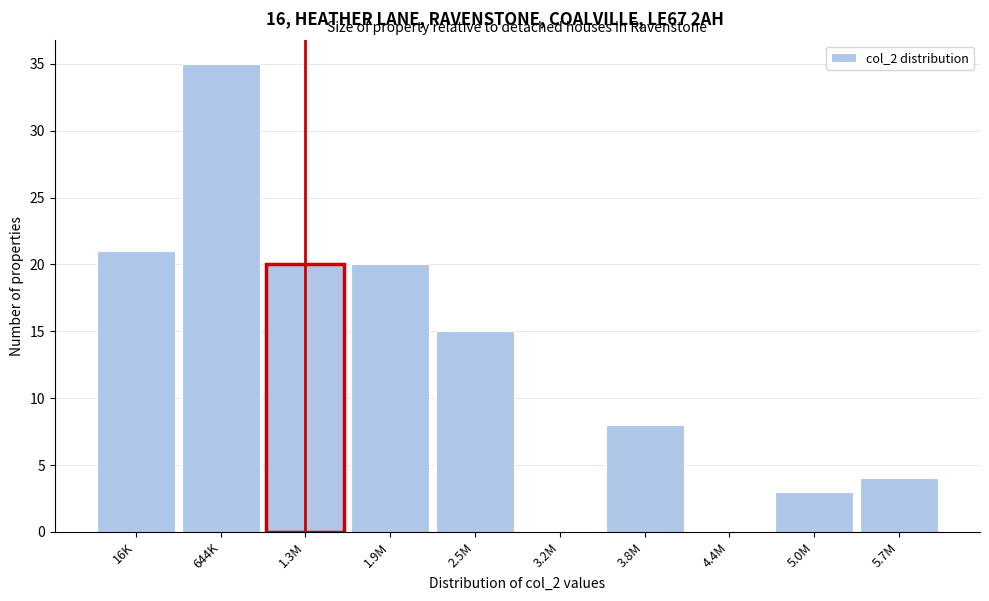

Reading left to right, extract all data points from this chart.

16K=21	644K=35	1.3M=20	1.9M=20	2.5M=15	3.2M=0	3.8M=8	4.4M=0	5.0M=3	5.7M=4